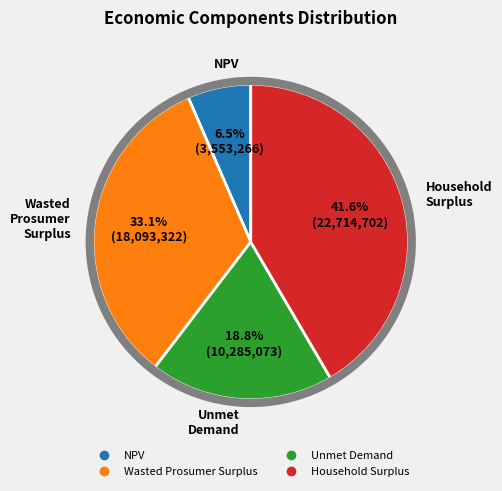

Rank the categories by value from lowest to highest.

NPV, Unmet Demand, Wasted Prosumer Surplus, Household Surplus